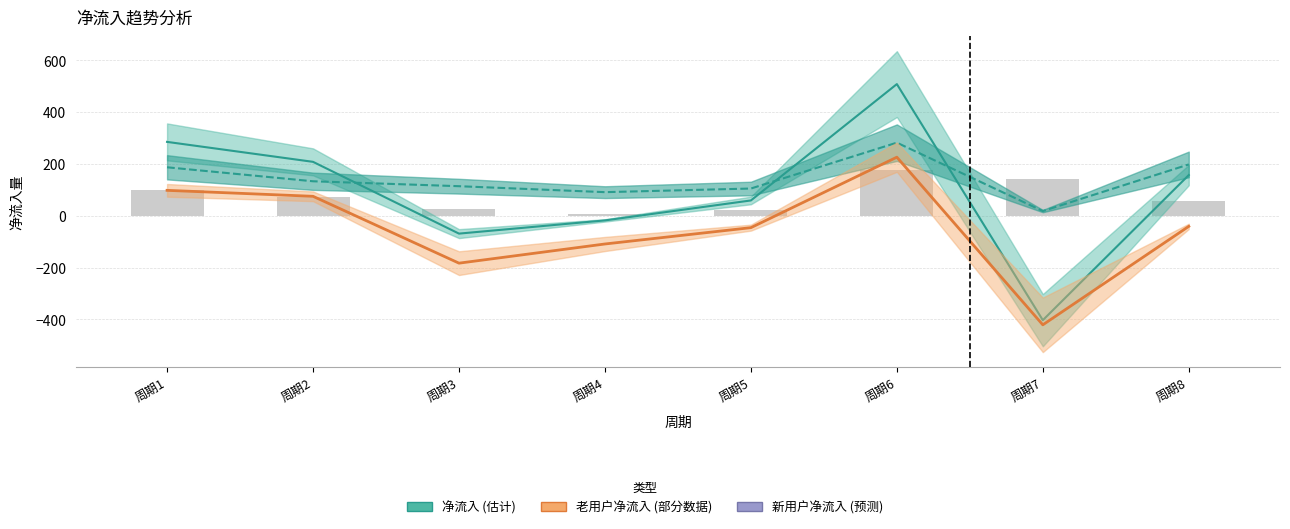

At which category does the chart reach its minimum across all series?

周期7